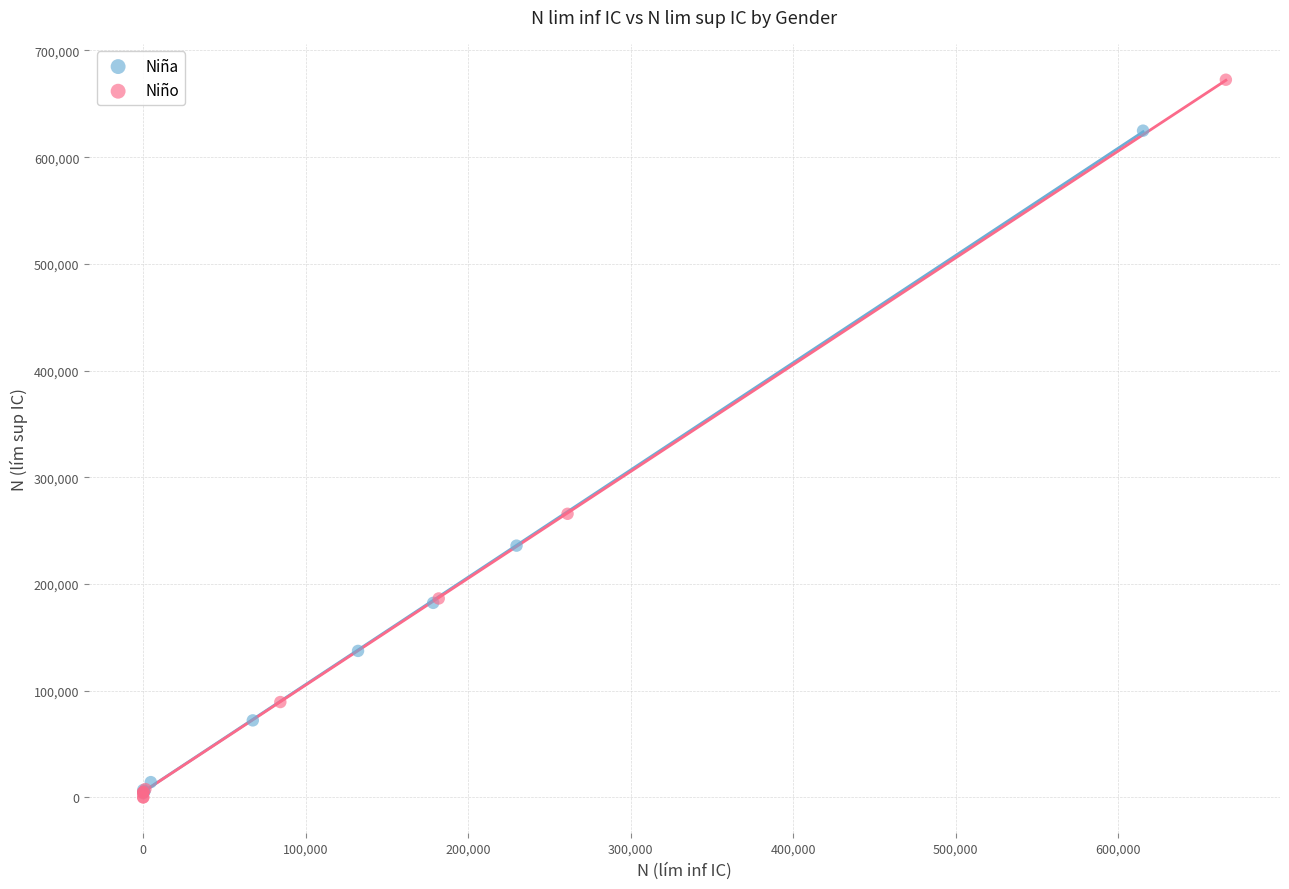

Which series has the largest Y range (max minus min)?

Niño